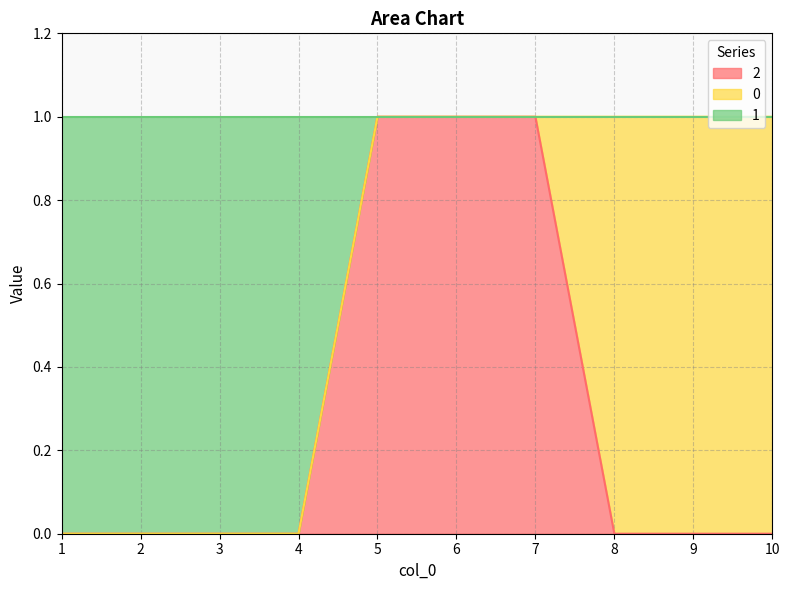

How many data points does each series have?

10